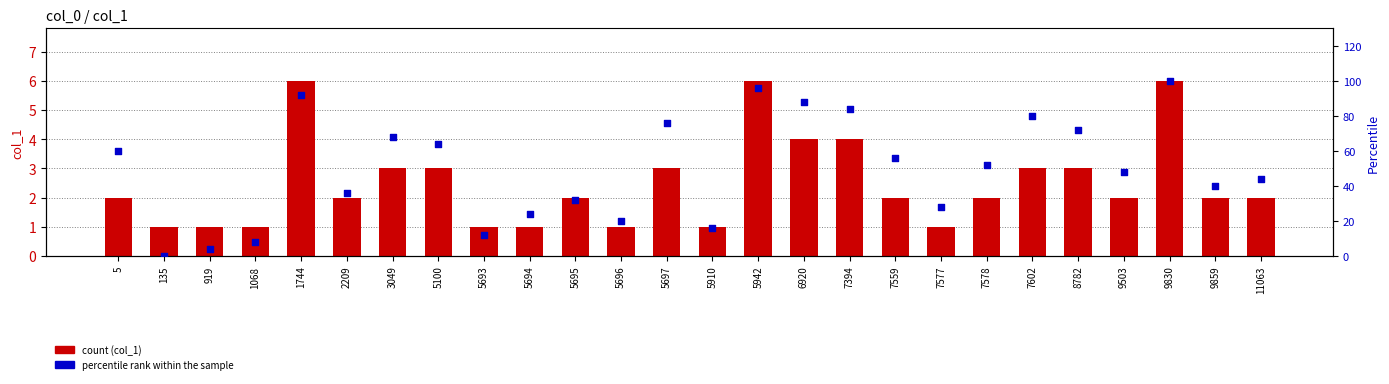

Which series has the largest total across all categories?

percentile rank within the sample